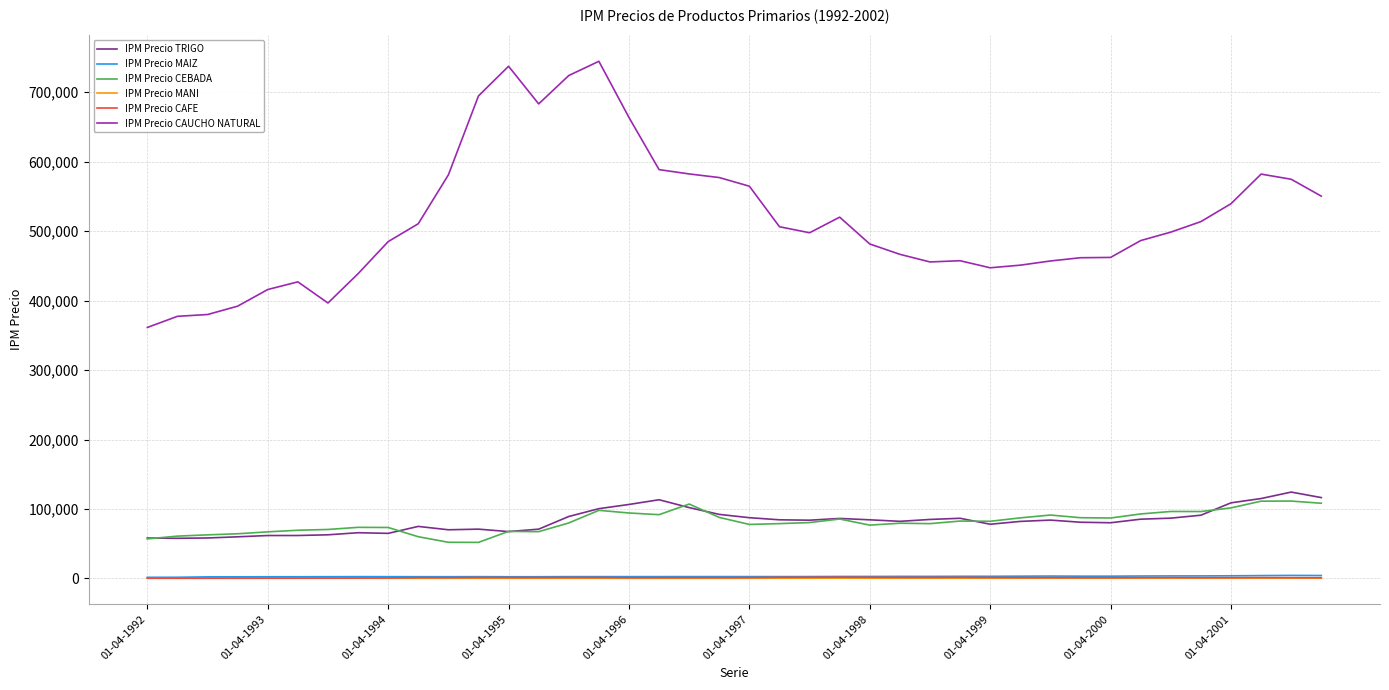

Which series has the widest spread of values?

IPM Precio CAUCHO NATURAL